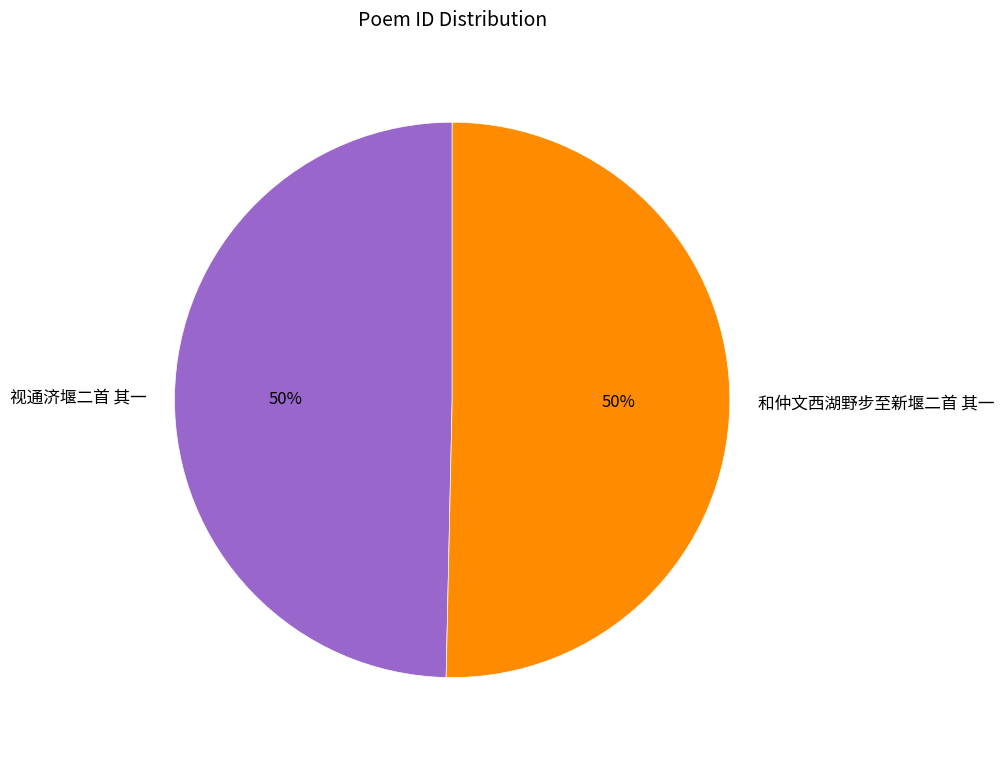

To the nearest percent, what percentage of the pie is 和仲文西湖野步至新堰二首 其一?

50%